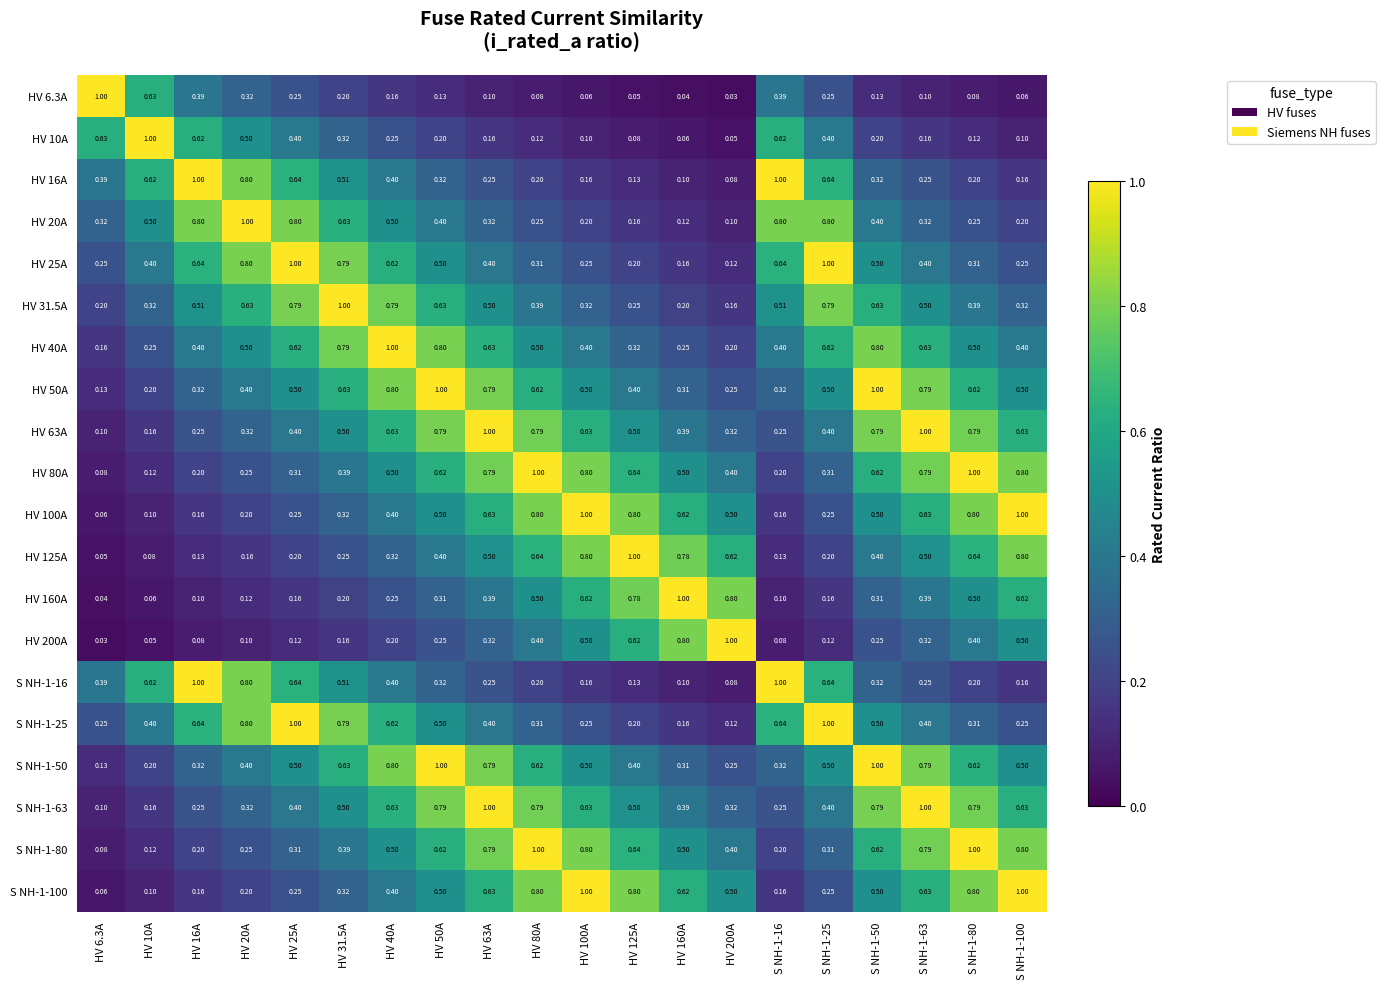

Is the value of S NH-1-100 at S NH-1-16 greater than the value of HV 40A at HV 50A?

No